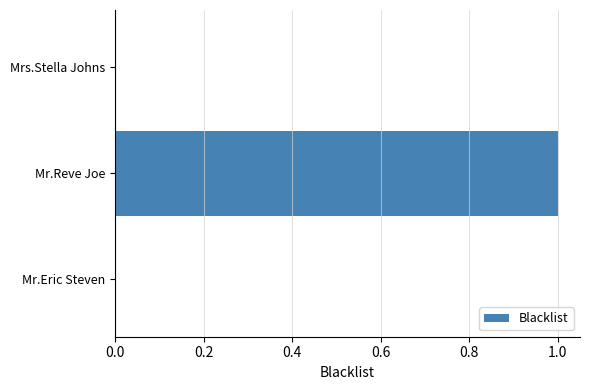

What is the change in value from Mr.Eric Steven to Mr.Reve Joe?

+1